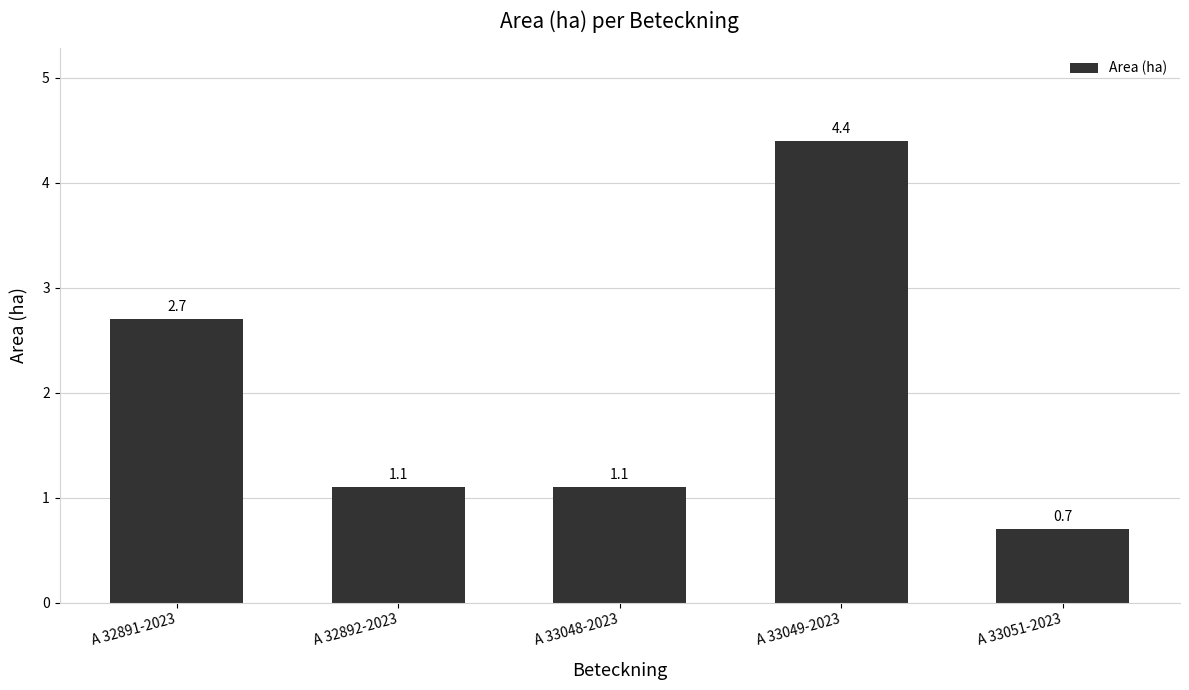

What is the greatest value displayed?

4.4